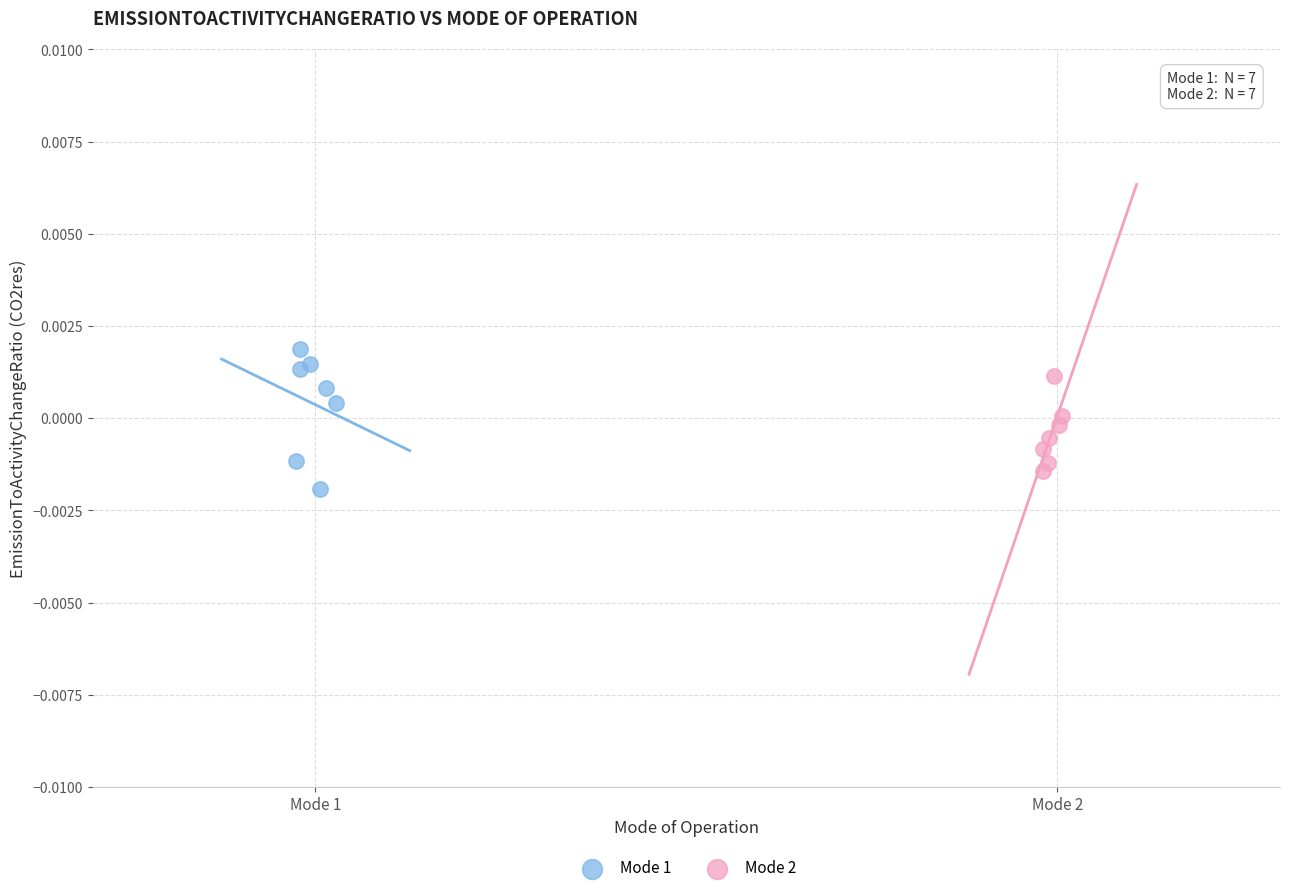

Which series contains the highest Y value?

Mode 1